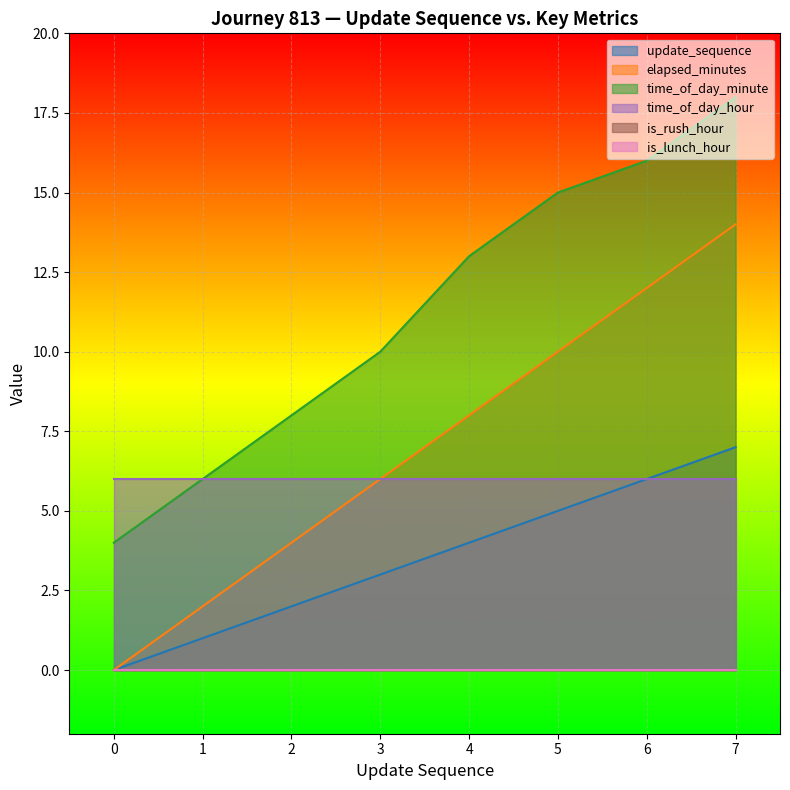

Which series has the largest range (max minus min)?

elapsed_minutes